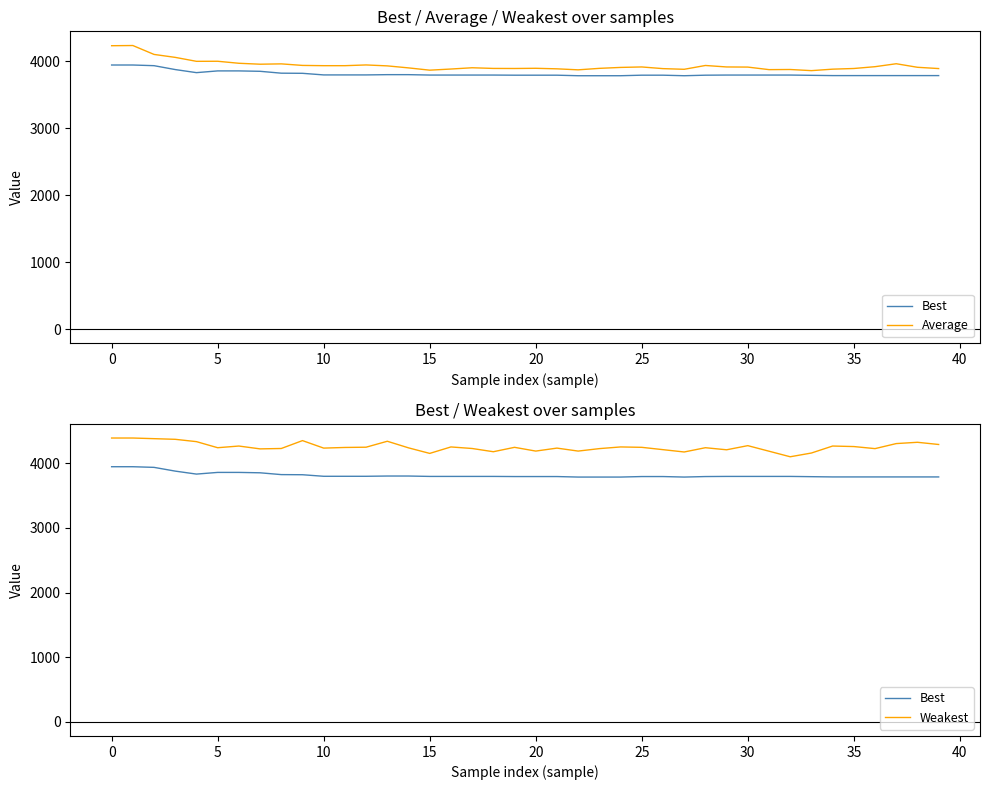

Is it true that Best equals 3802 at 13?

True